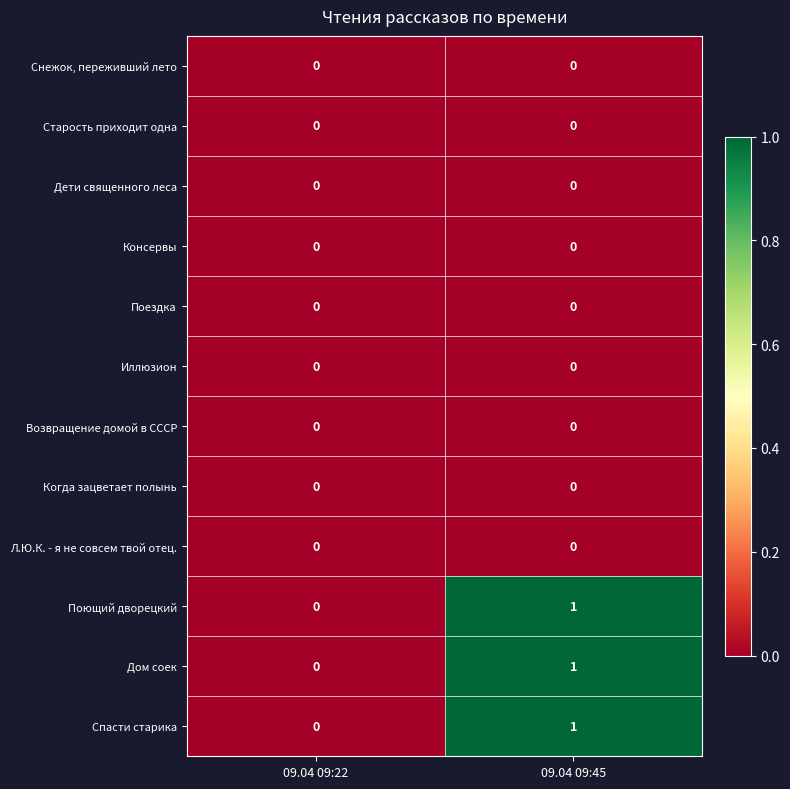

The Поющий дворецкий series shows 0 at 09.04 09:22. True or false?

True